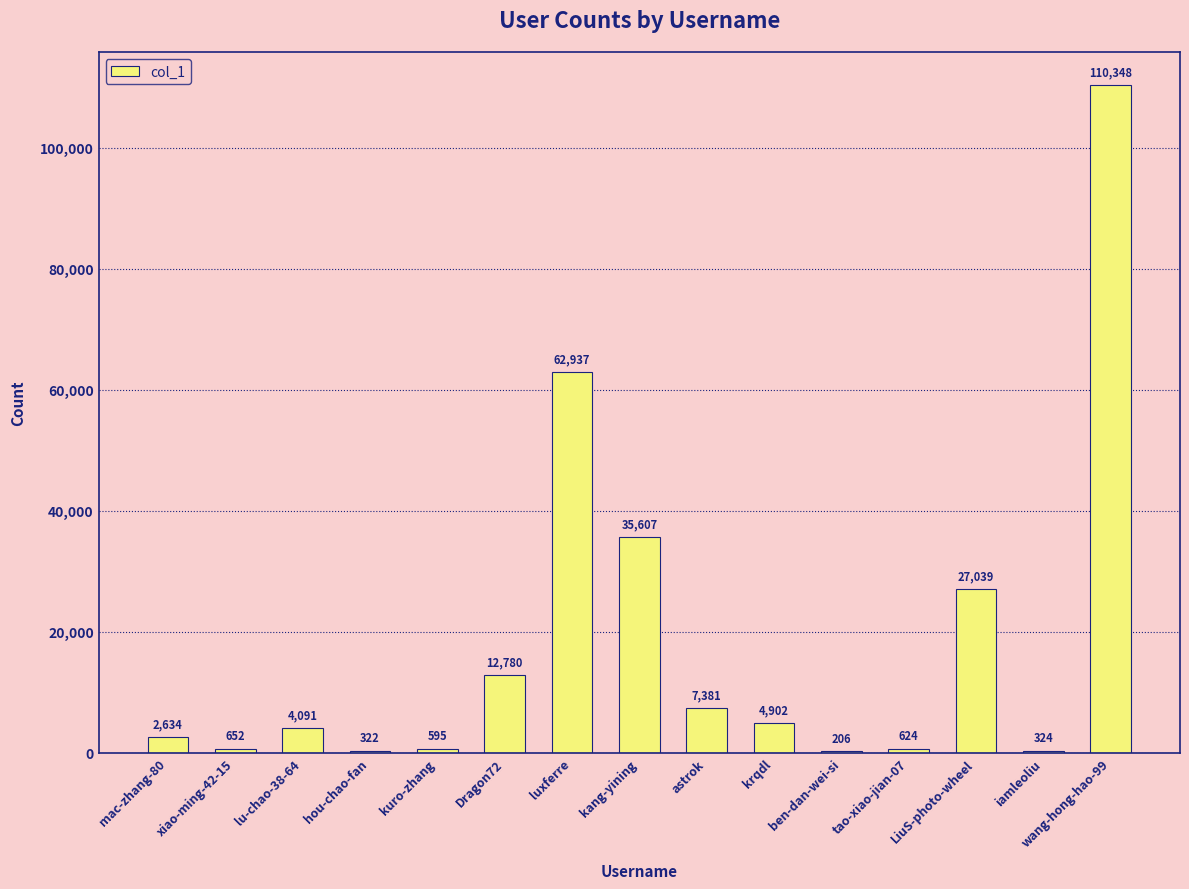

True or false: the data shows 109598 at luxferre.

False